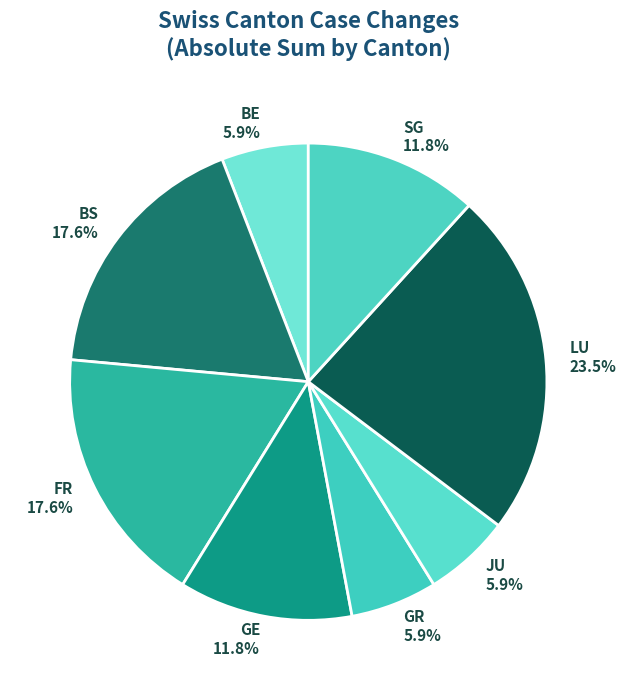

Is there a majority slice in this chart?

No